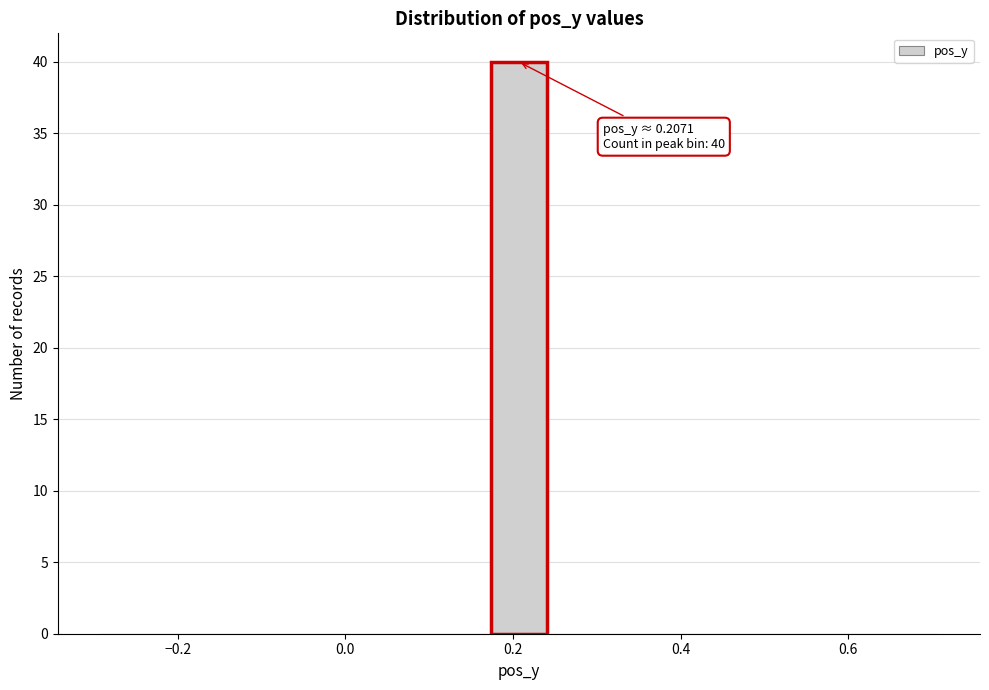

Around what value on the x-axis is the tallest bar? Give the approximate position of its centre, as read against the axis.

0.20